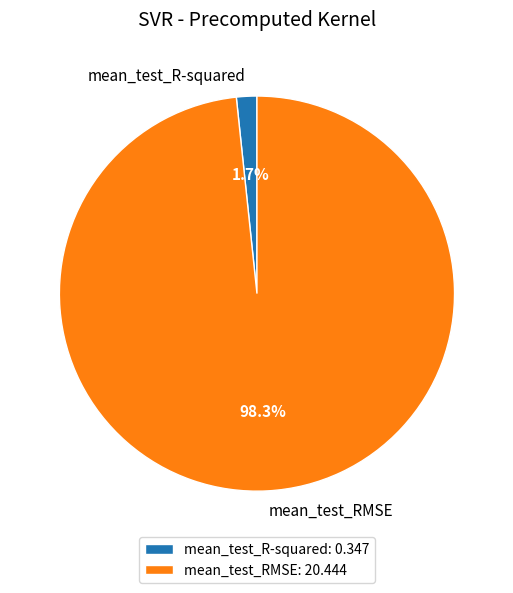

How many slices are in this pie chart?

2